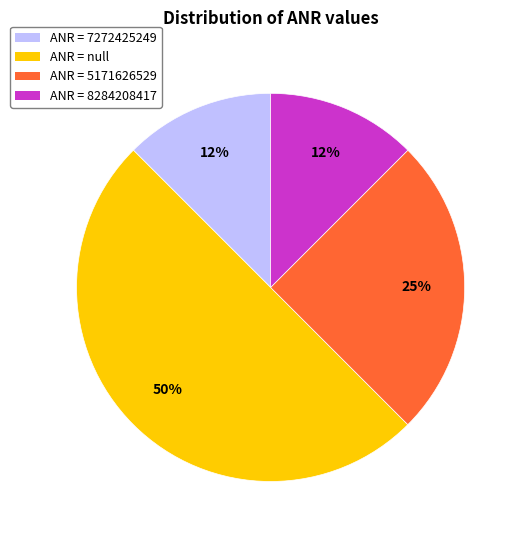

Is ANR = 7272425249 the majority of the pie?

No